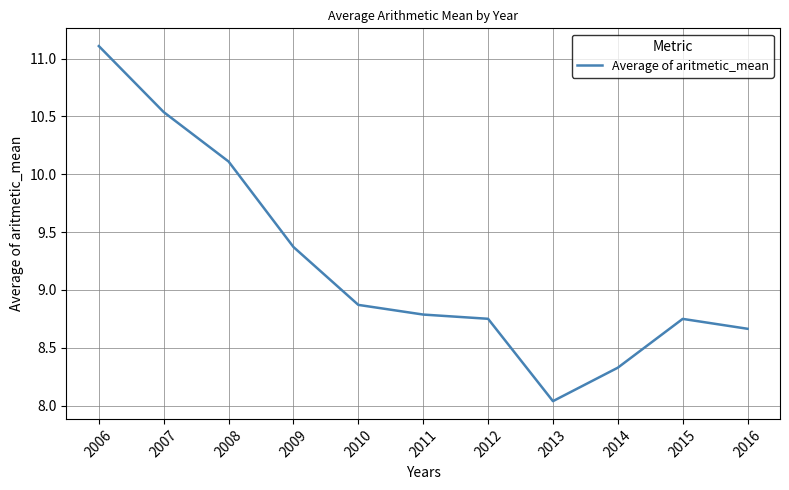

The value at 2010 is 8.9. True or false?

True